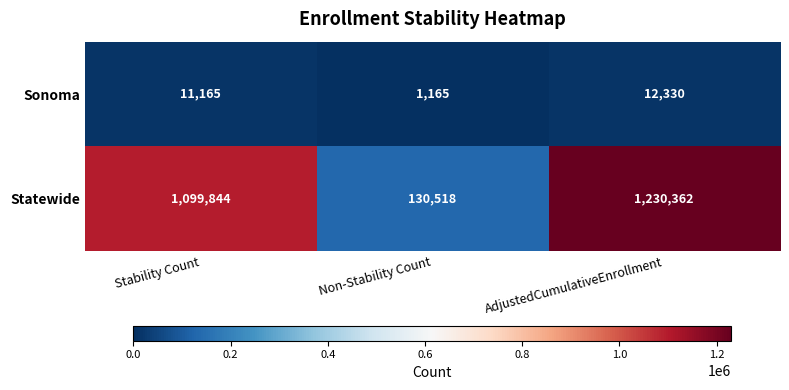

The value of Statewide at Non-Stability Count is 130518. True or false?

True